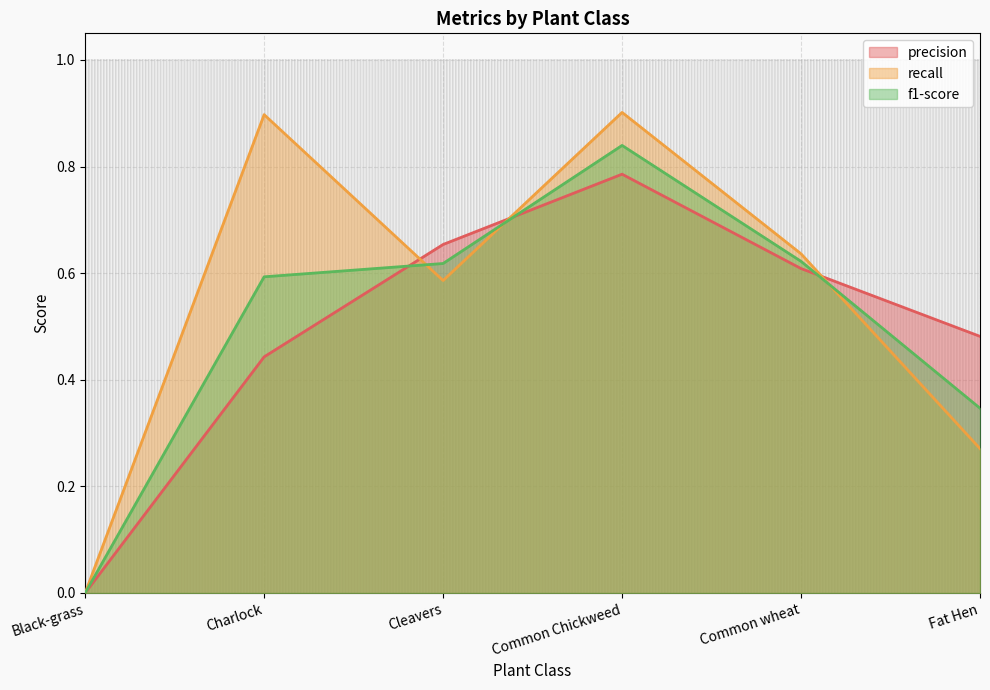

Is it true that recall equals 0.3 at Black-grass?

False